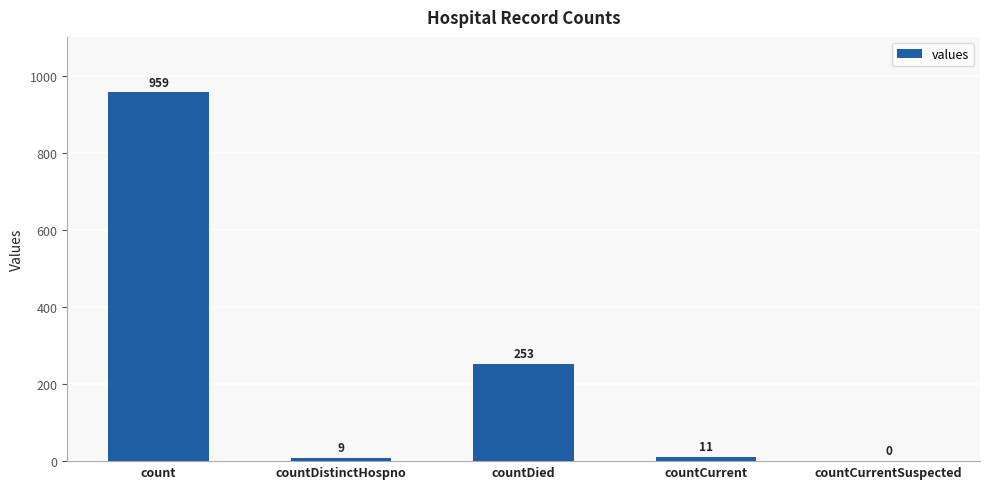

The value at countCurrentSuspected is 0. True or false?

True